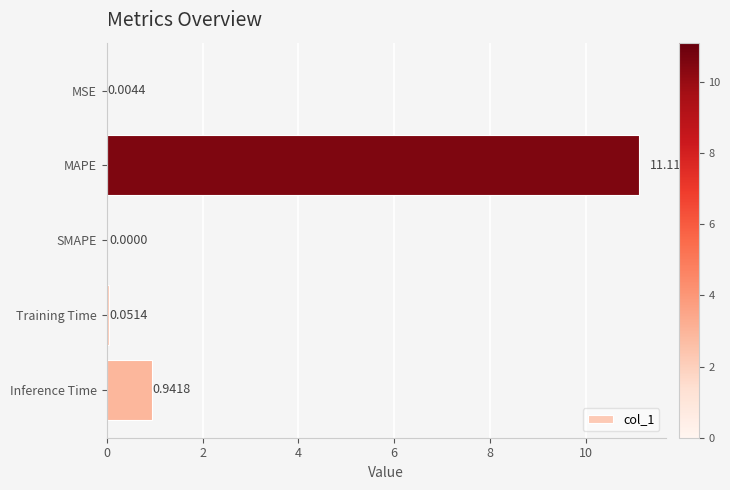

Where is the data nearest to the value 5?

Inference Time